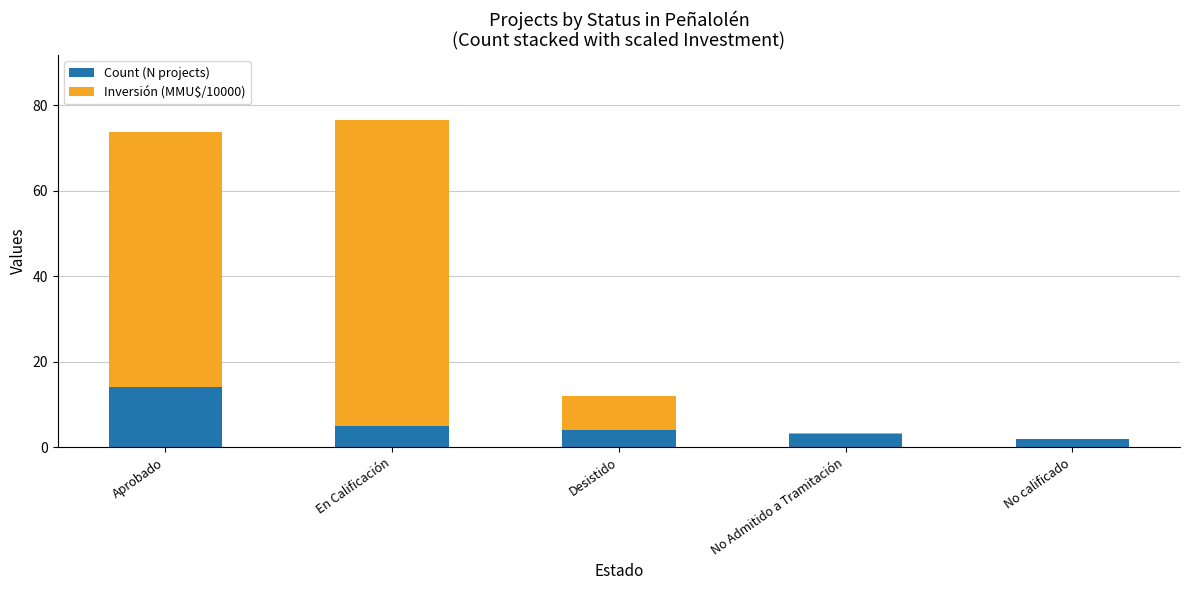

Read the Count (N projects) value at Aprobado.

14.0